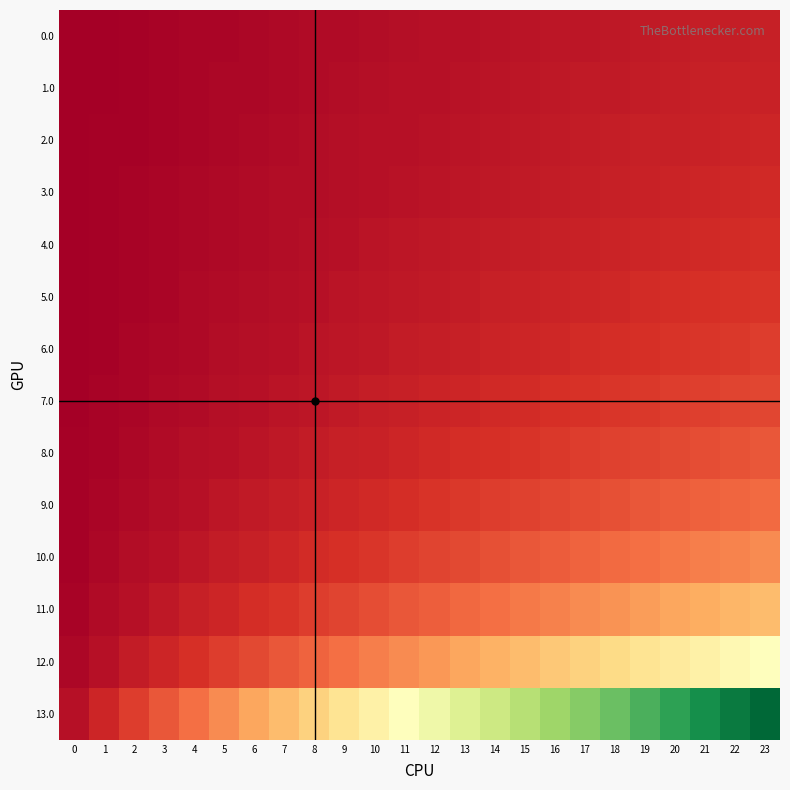

Between 11 and 16, which series saw the biggest shift?

row_13